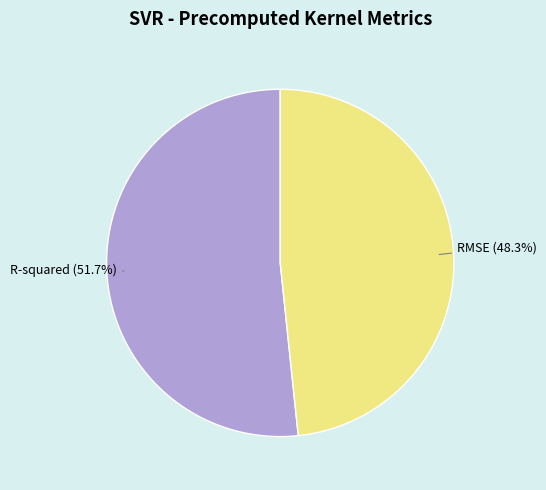

To the nearest percent, what percentage of the pie is RMSE?

48%